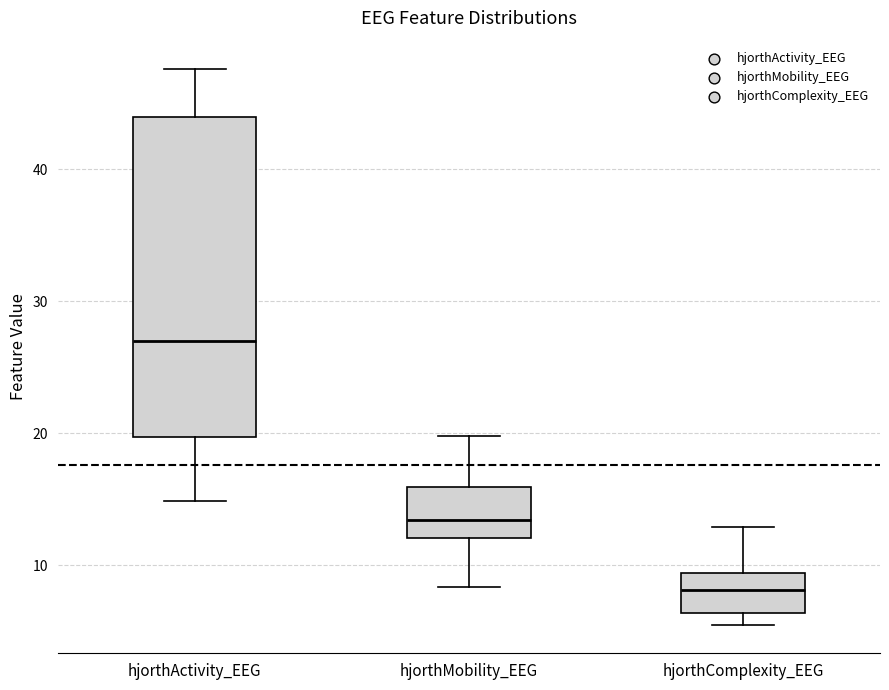

Which box's median line is the highest?

hjorthActivity_EEG